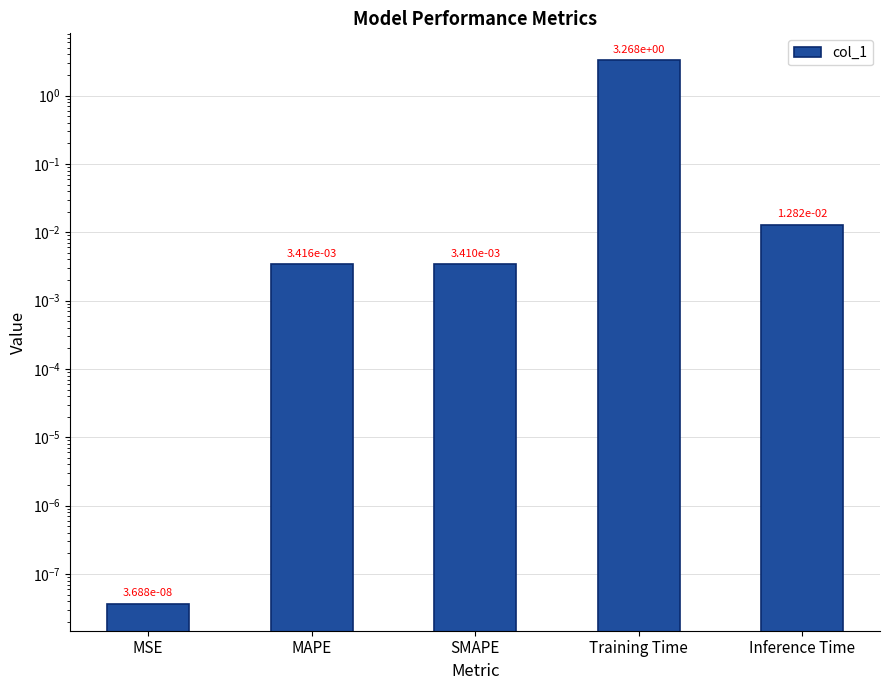

What is the label of the 5th bar from the right?

MSE